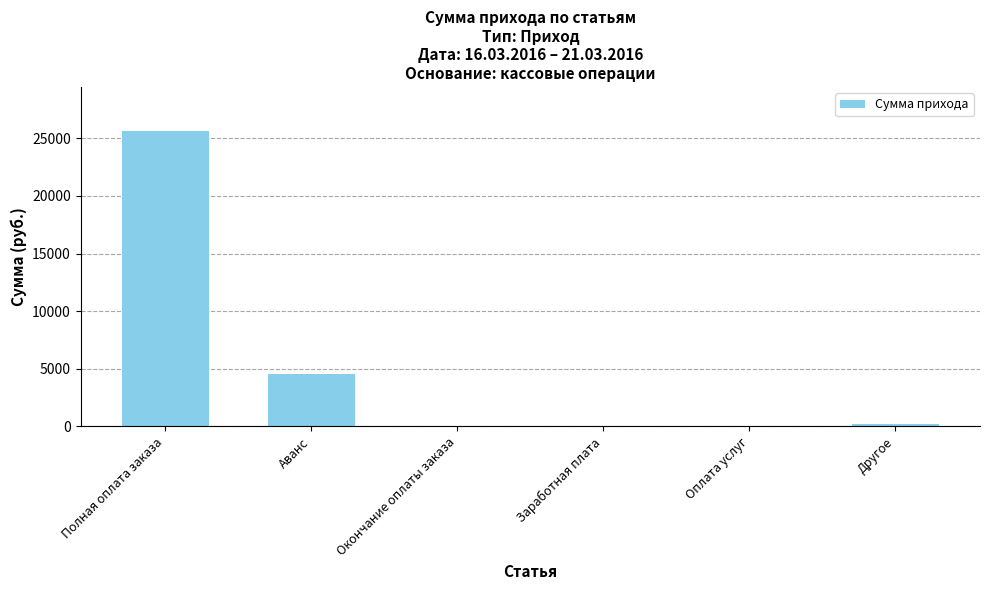

The chart shows a value of 0 at Оплата услуг. True or false?

True